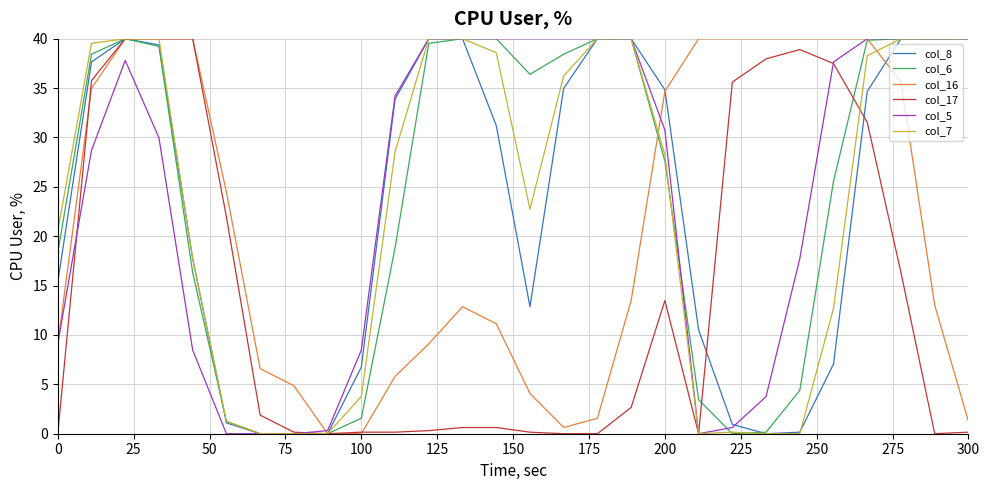

What is the greatest value displayed?

40.0